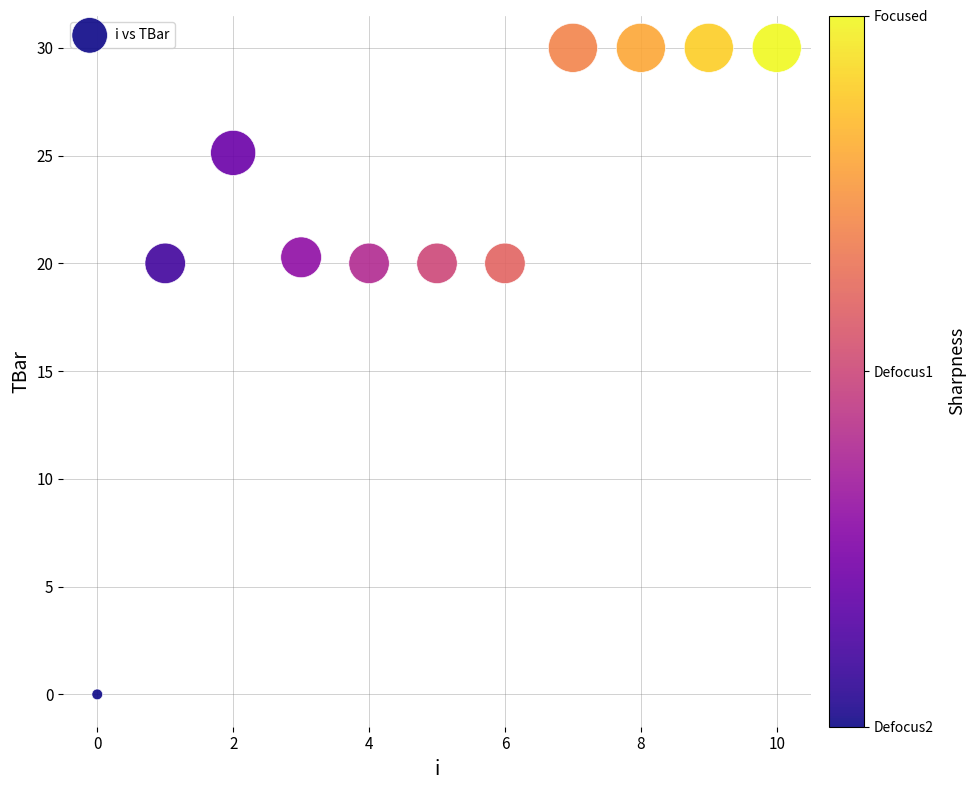

What is the range of Y values (max minus min)?

30.0